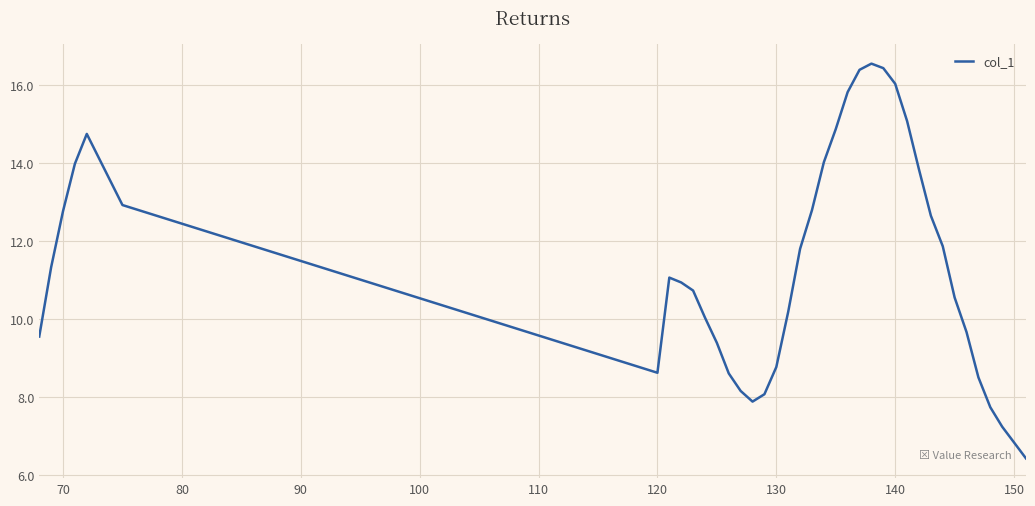

How many interior local peaks (higher than both neighbors) does the data have?

3